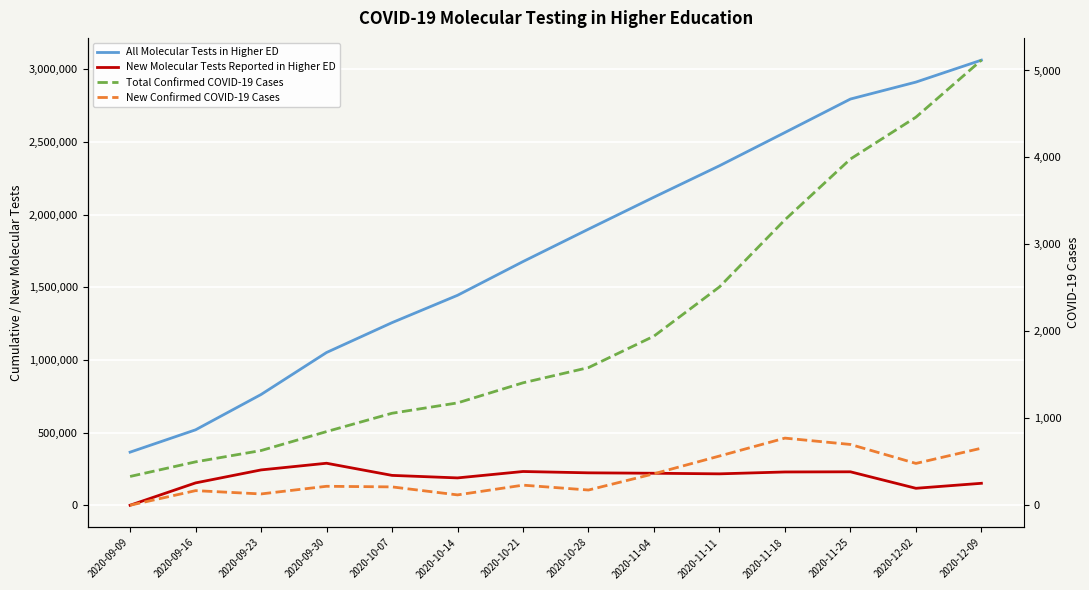

At which label does New Molecular Tests Reported in Higher ED first exceed 220114?

2020-09-23